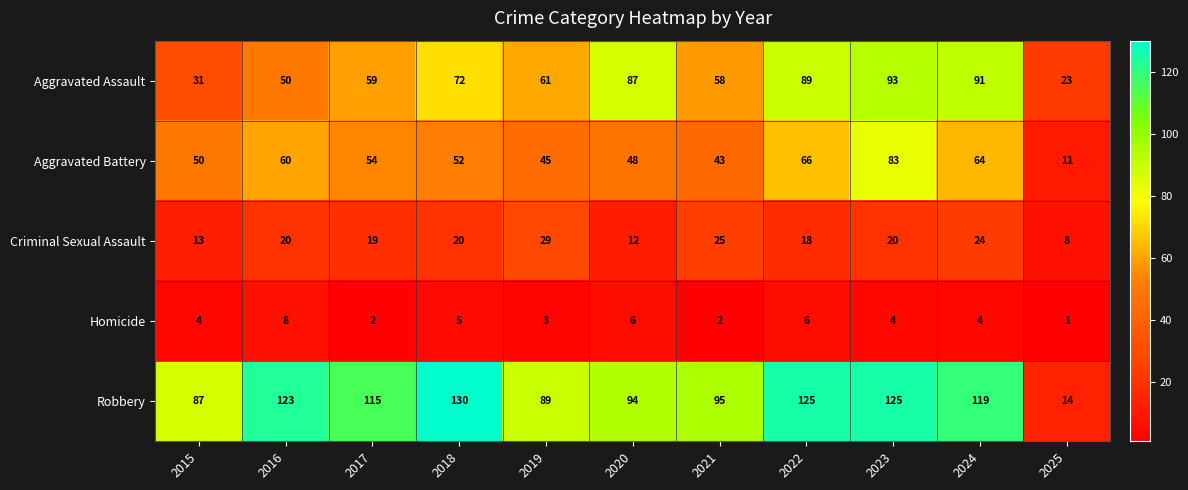

What is the total value across all series at 2025?

57